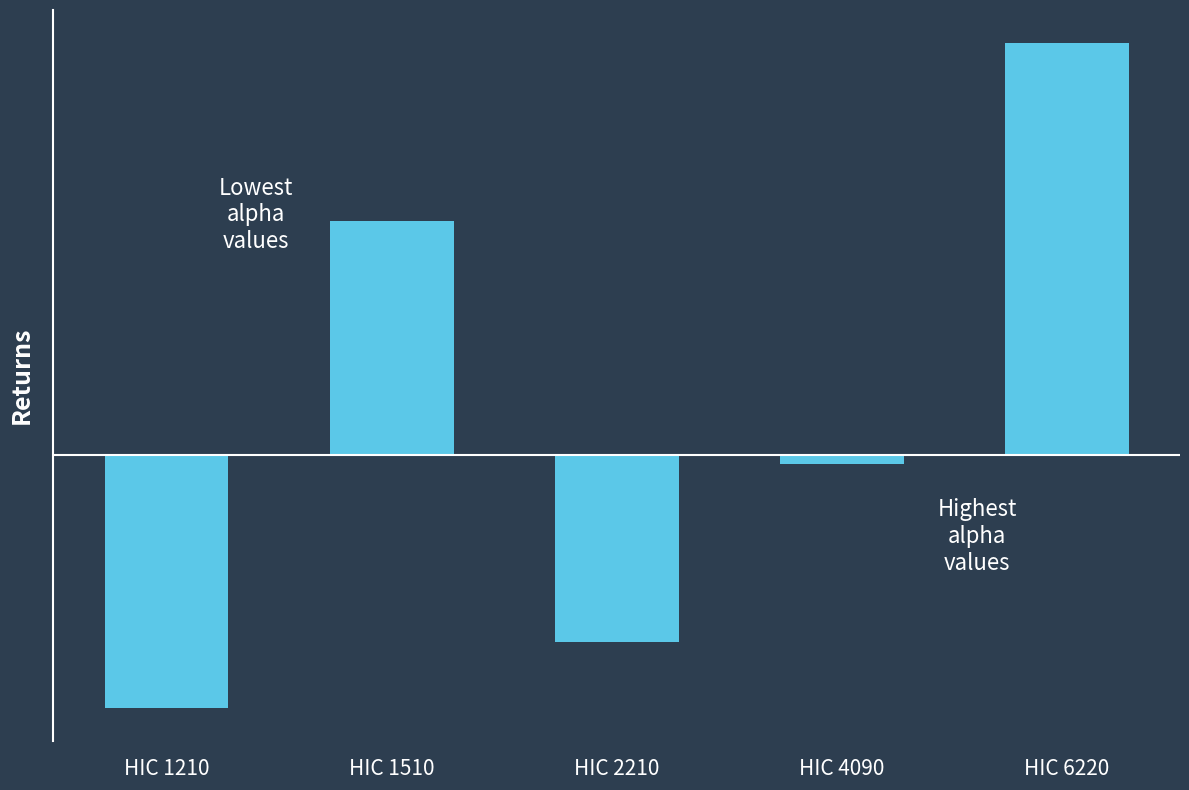

What is the difference between the maximum and minimum values?

120.0